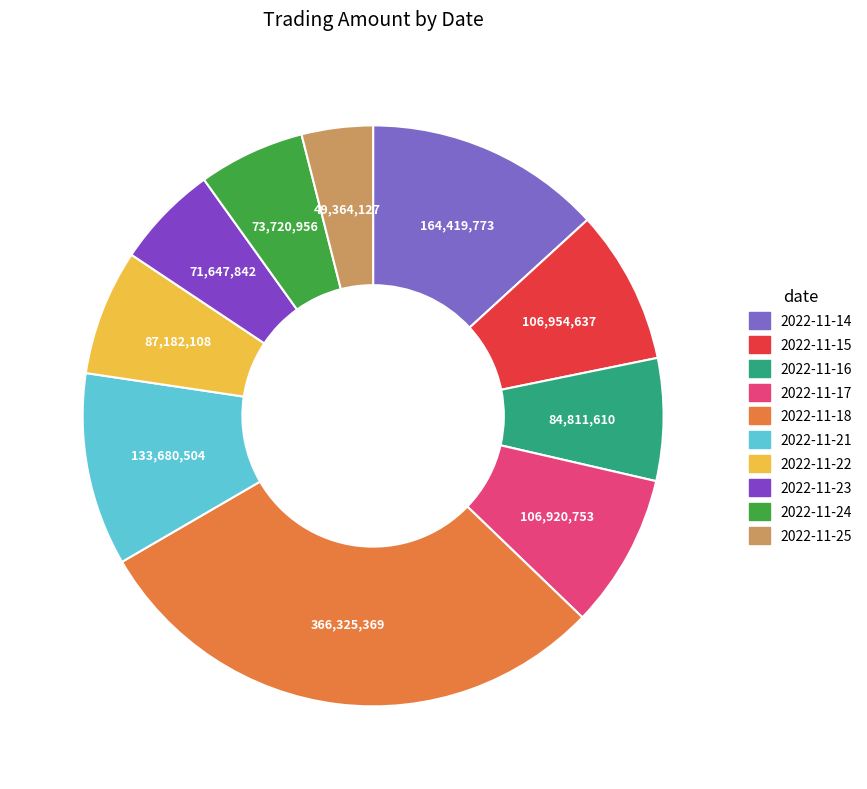

Does any single category account for the majority?

No